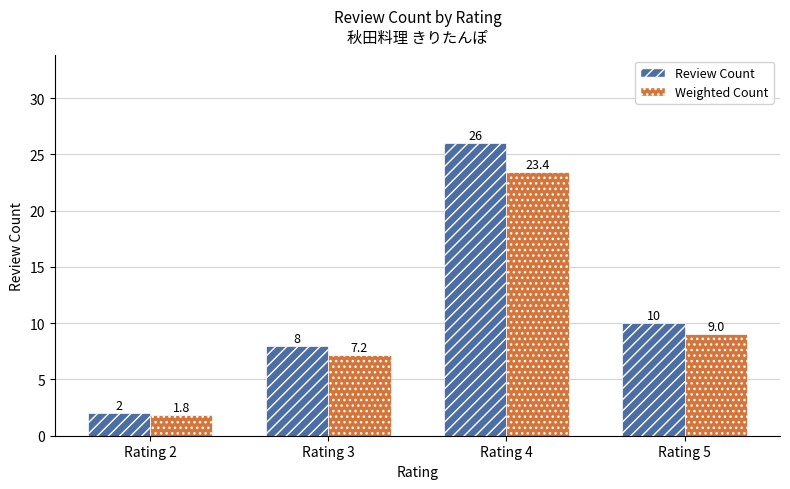

Reading left to right, what are all the values shown in this chart?

Review Count: 2.0	8.0	26.0	10.0
Weighted Count: 1.8	7.2	23.4	9.0